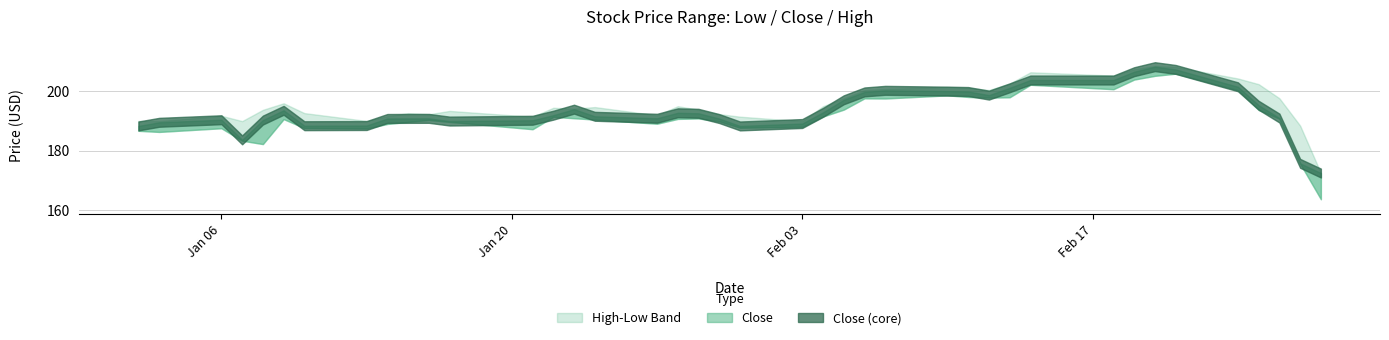

Reading left to right, what are all the values shown in this chart?

Low: 186.7	186.3	187.5	183.3	182.2	190.6	187.6	187.4	189.0	189.7	190.3	189.7	187.2	191.4	190.9	190.5	189.1	190.7	190.8	189.9	187.7	188.0	191.5	193.8	197.6	197.6	198.6	198.1	197.9	198.0	202.2	200.7	204.0	205.2	206.0	200.4	193.7	190.8	175.6	163.5
Close: 188.3	189.5	190.4	183.6	190.3	193.6	188.4	188.4	190.8	190.8	190.9	189.9	190.2	191.9	194.0	191.6	190.9	192.8	192.6	190.8	188.3	189.1	192.9	197.1	199.8	200.3	200.1	199.9	198.7	201.2	203.8	203.8	206.6	208.3	207.4	201.5	195.3	191.0	175.7	172.4
High: 190.0	189.9	191.7	189.9	193.8	196.0	192.6	190.0	191.6	192.6	192.2	193.4	191.4	194.4	194.1	194.7	191.9	195.0	193.8	192.3	191.4	189.9	195.0	197.7	200.4	200.8	201.5	201.2	200.4	202.6	206.4	205.3	207.5	208.6	208.2	204.3	202.4	197.7	188.4	172.4